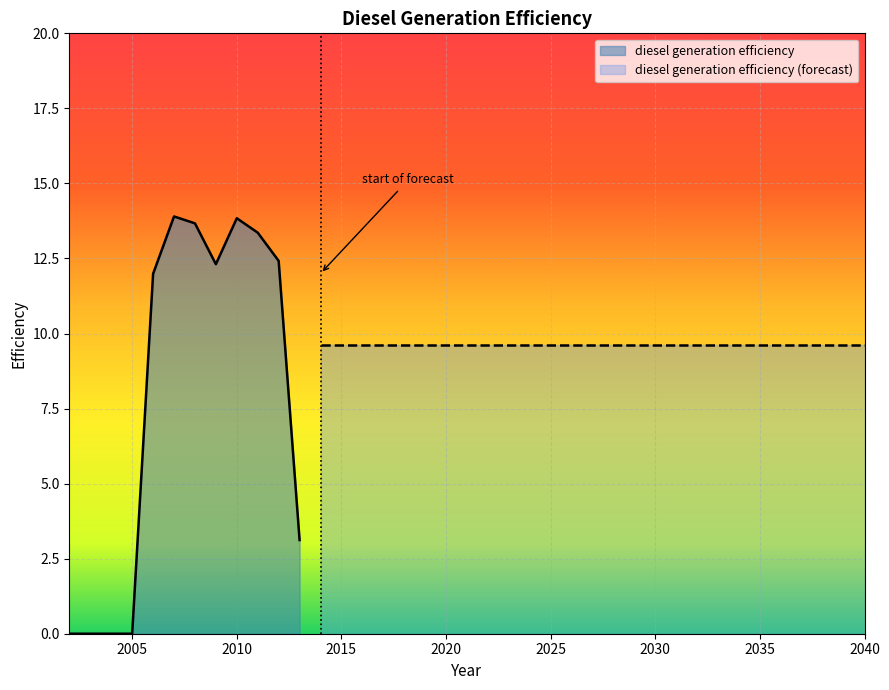

Is it true that the value at 2013 is 3.1?

True